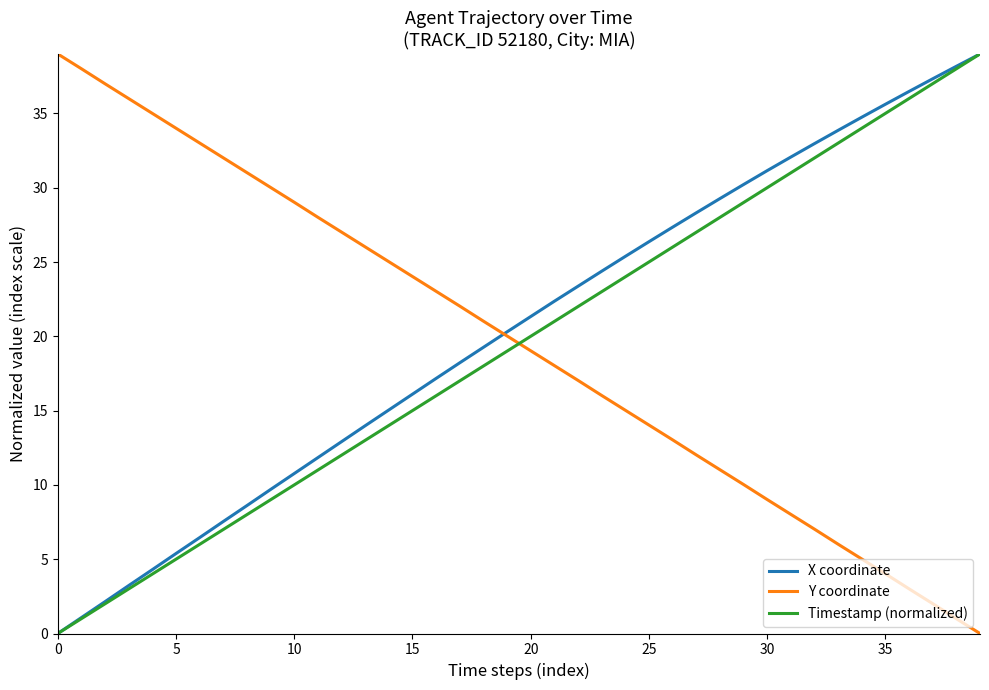

What is the maximum value shown in the chart?

39.0